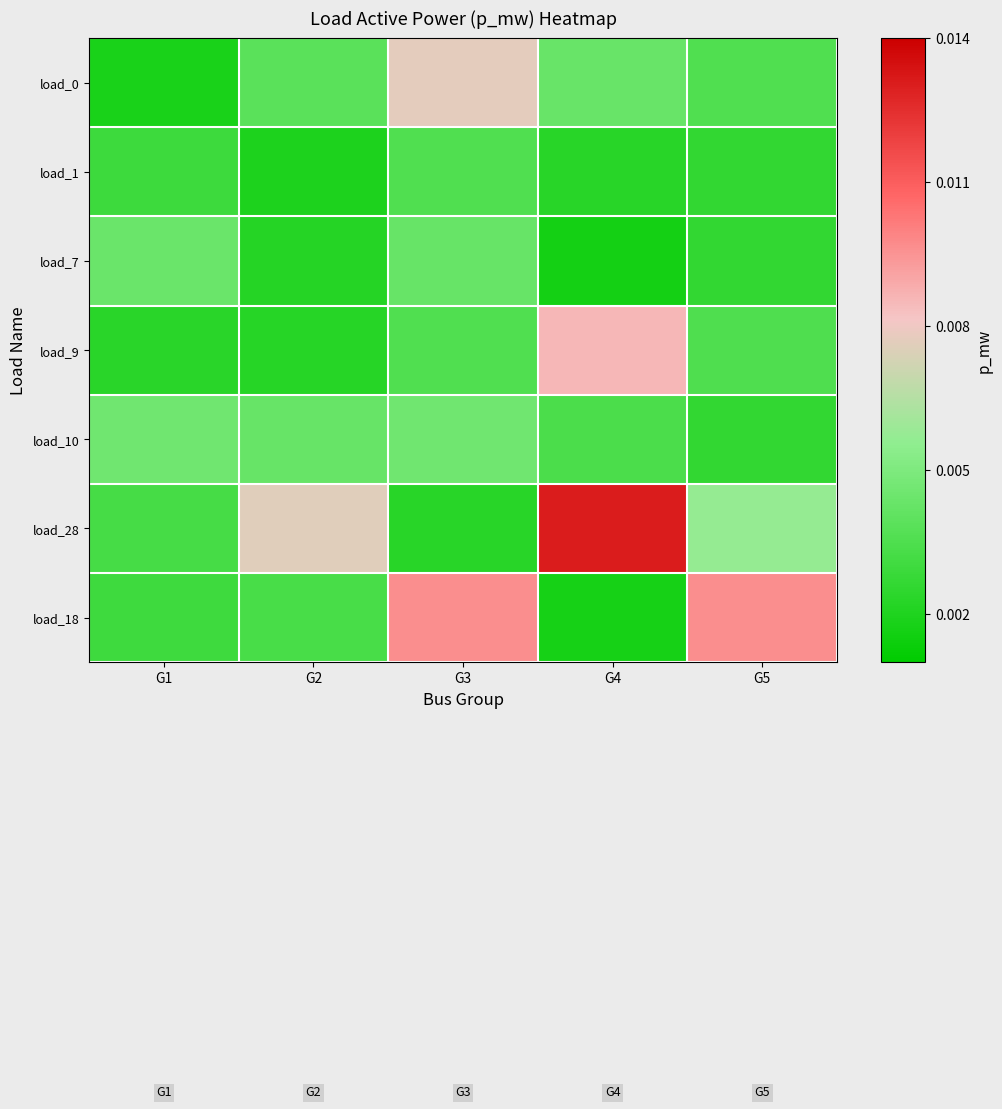

Which series has the largest total across all categories?

load_28